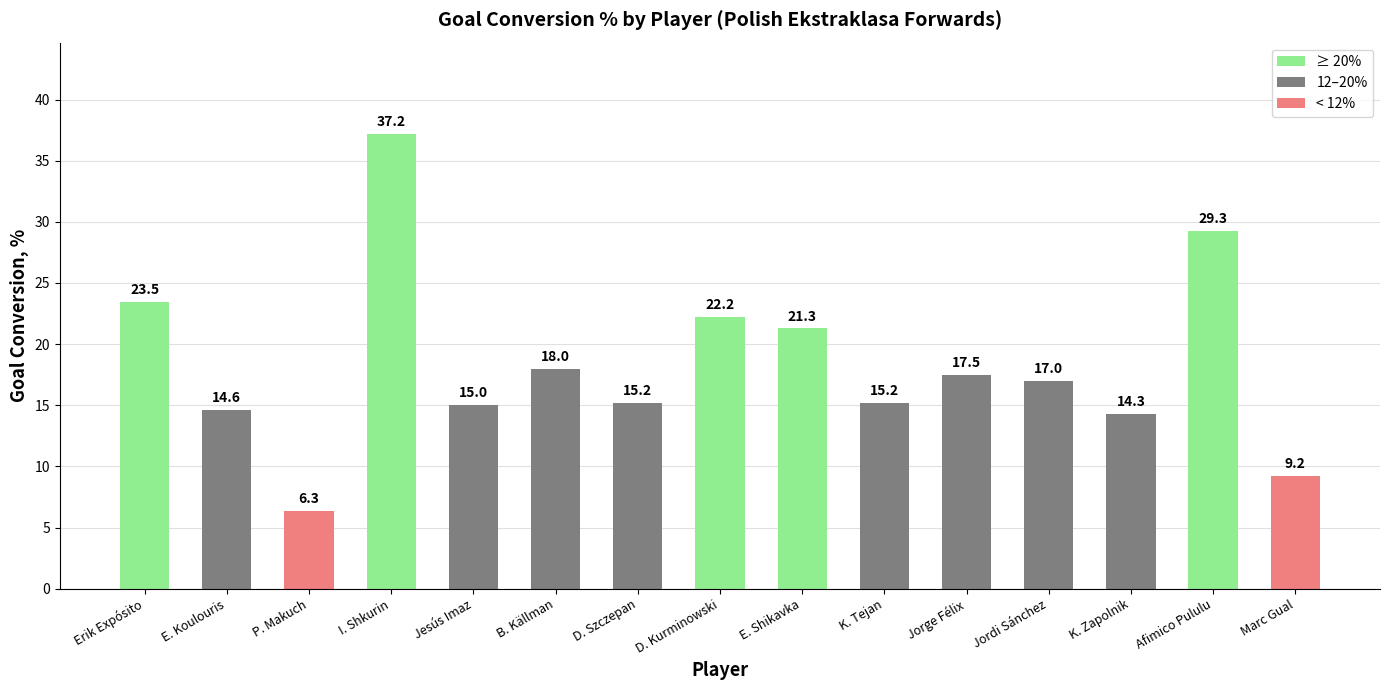

What is the minimum value shown in the chart?

6.3